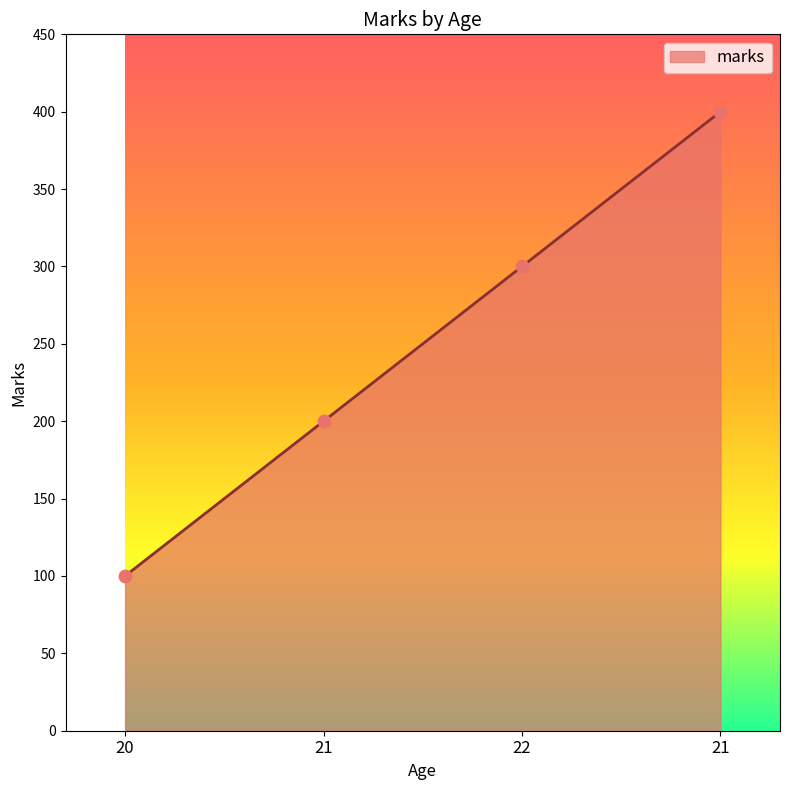

Approximately how many times larger is the value at 21 compared to 21?

2.0